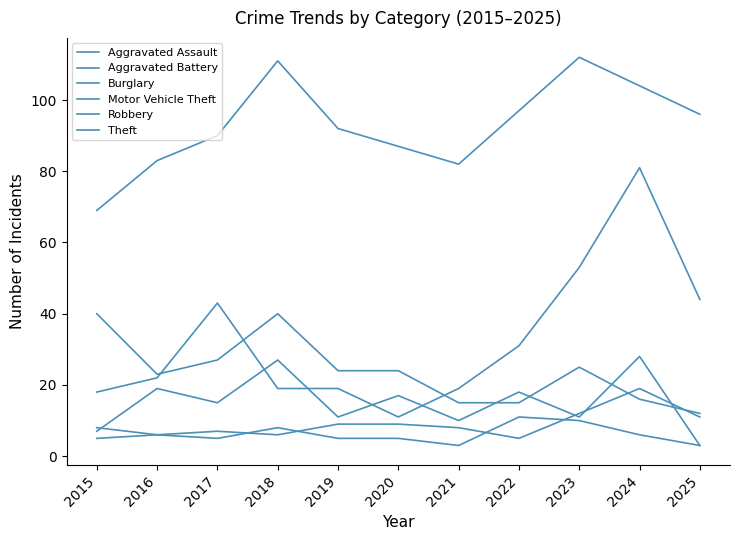

True or false: Theft has more than 1 interior local peaks.

True